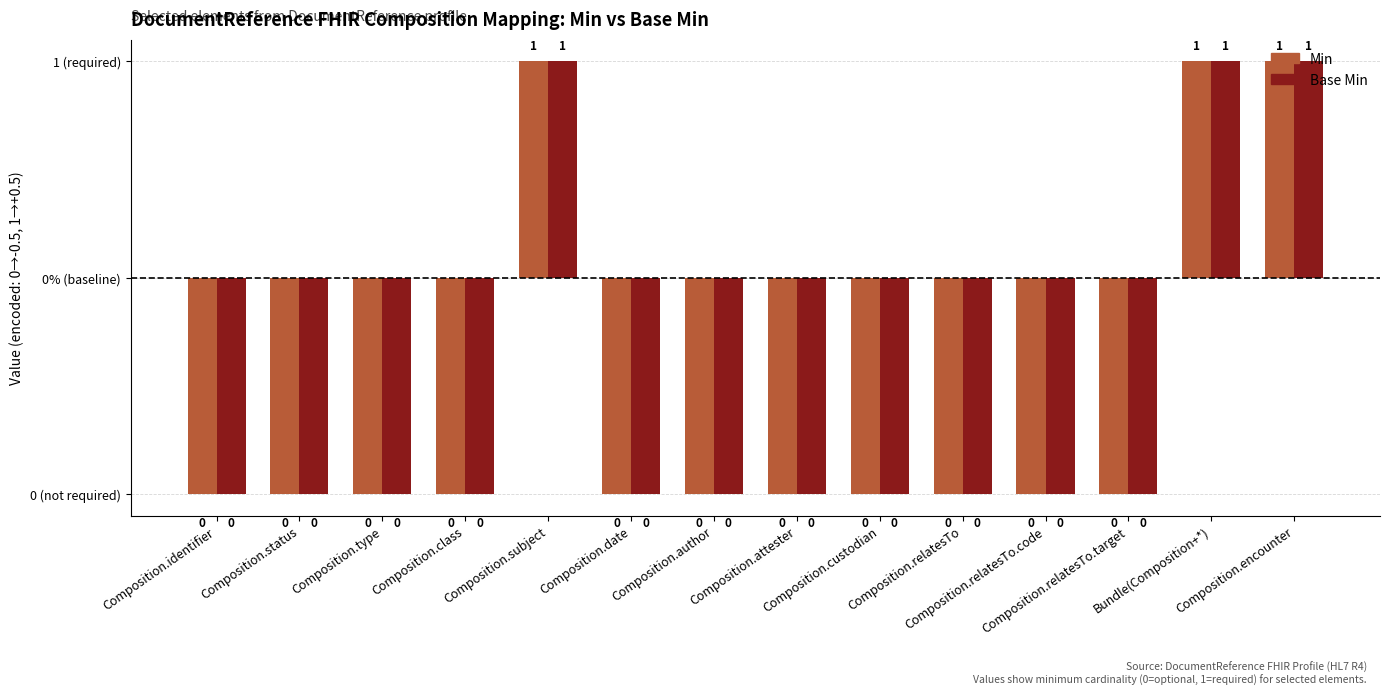

At which label does Min reach its peak?

Composition.subject